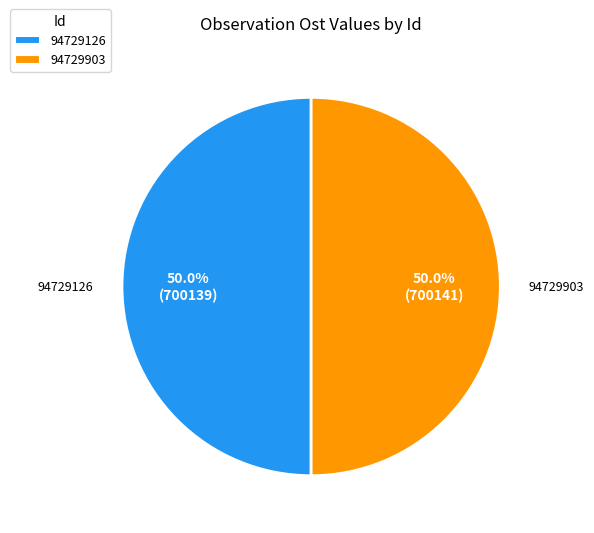

Is the sum of 94729126 and 94729903 greater than half?

Yes